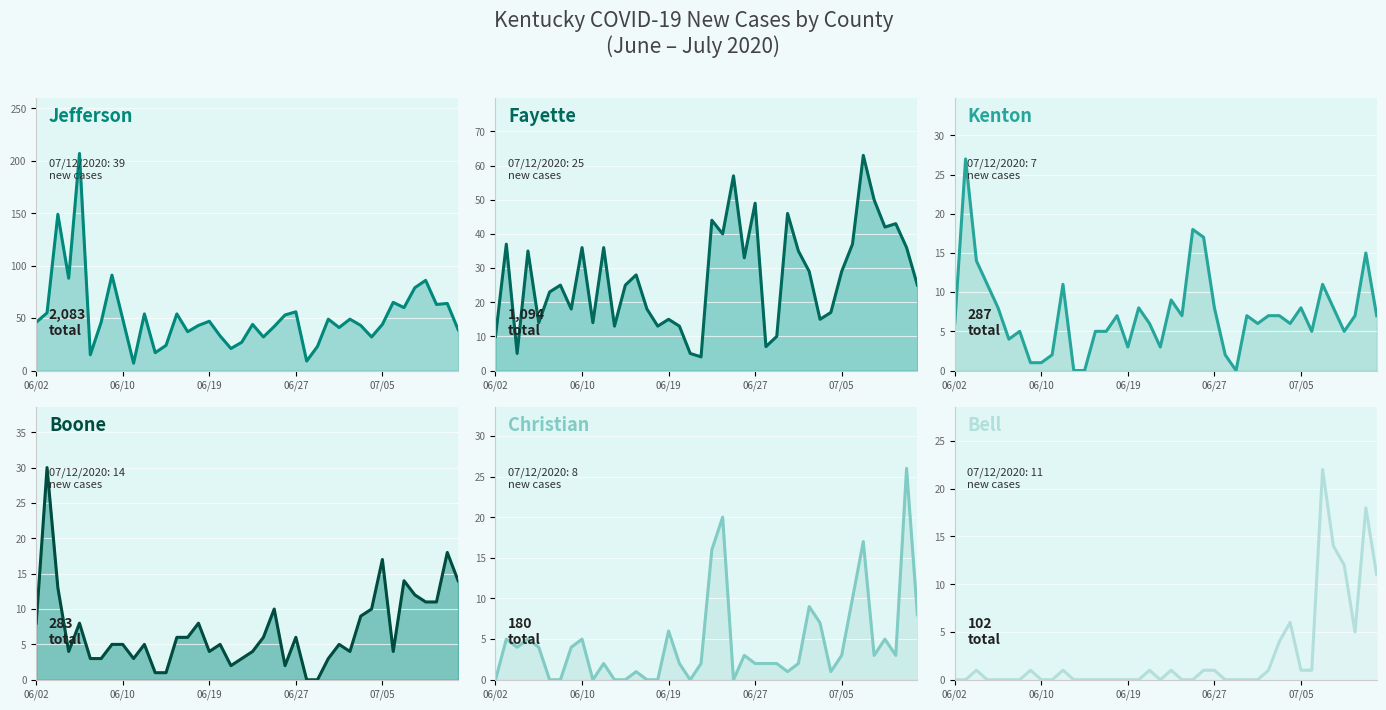

True or false: Christian and Fayette intersect in this chart.

False